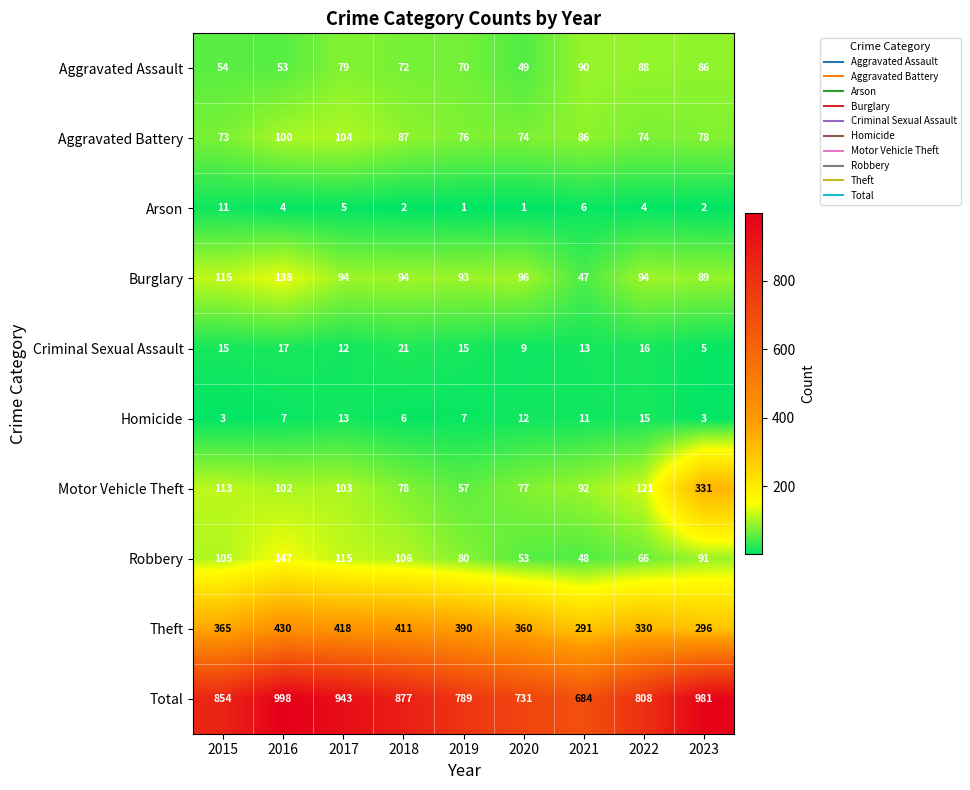

What is the total value across all series at 2021?

1368